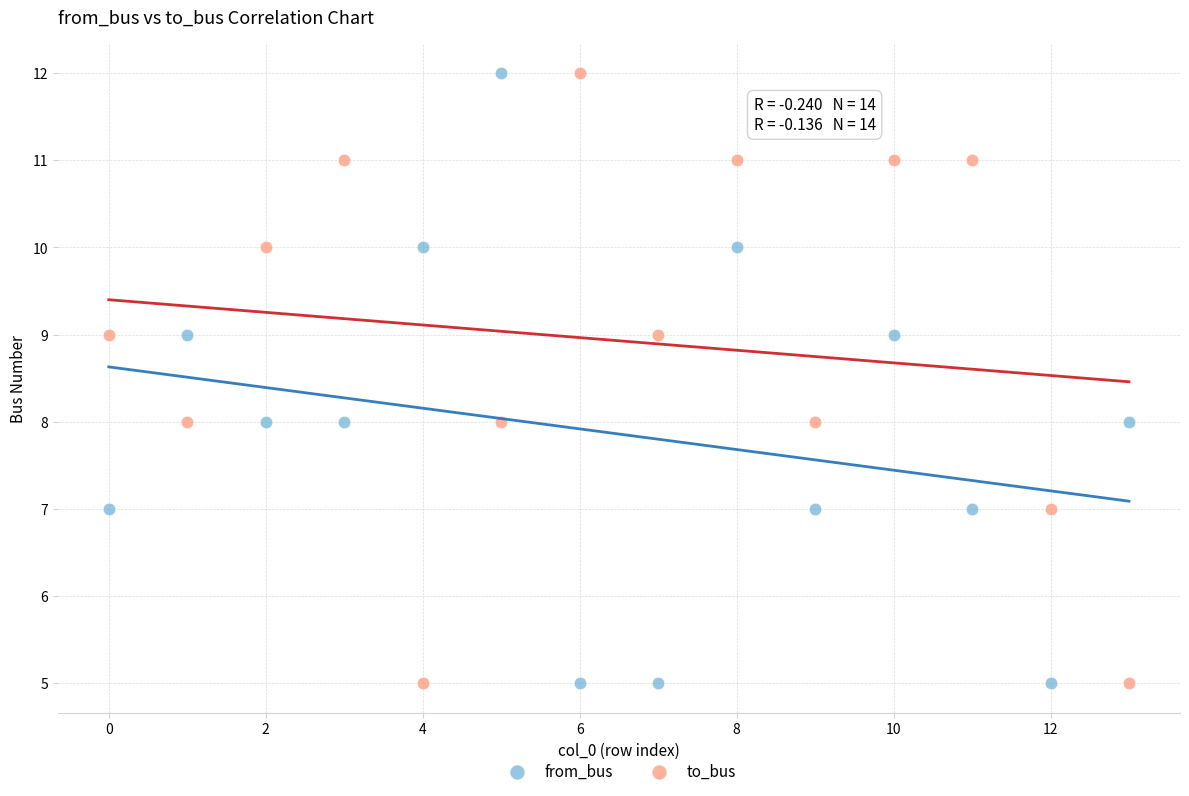

Across all data points, what is the range of Y values (max minus min)?

7